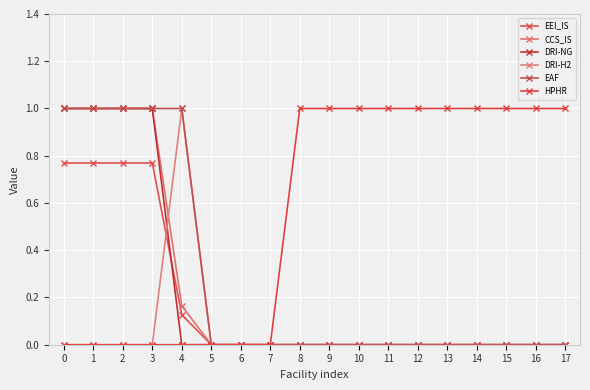

Does the chart display data point markers on the line(s)?

Yes